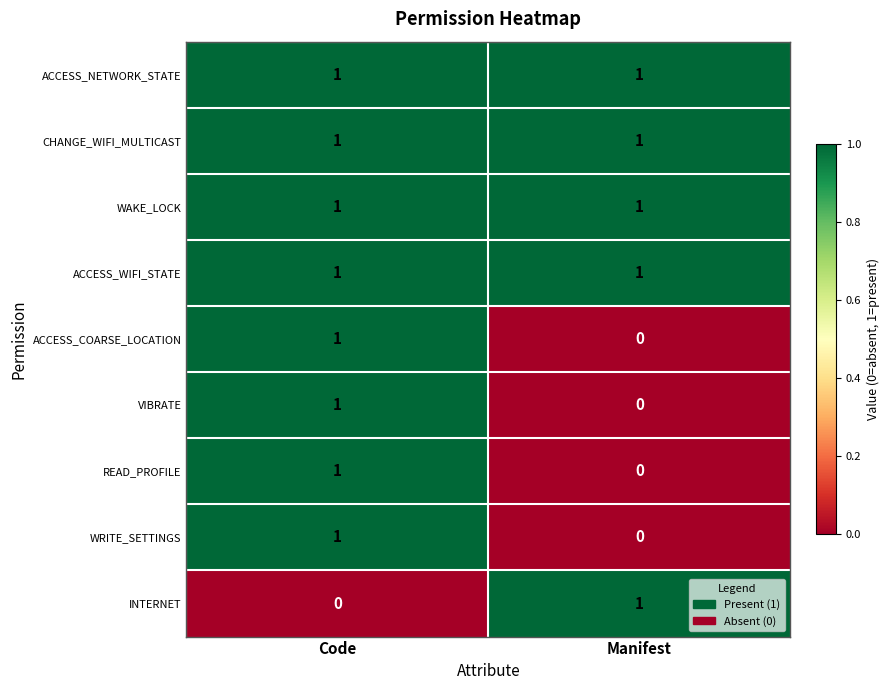

List the labels in order of WRITE_SETTINGS value, largest first.

Code, Manifest